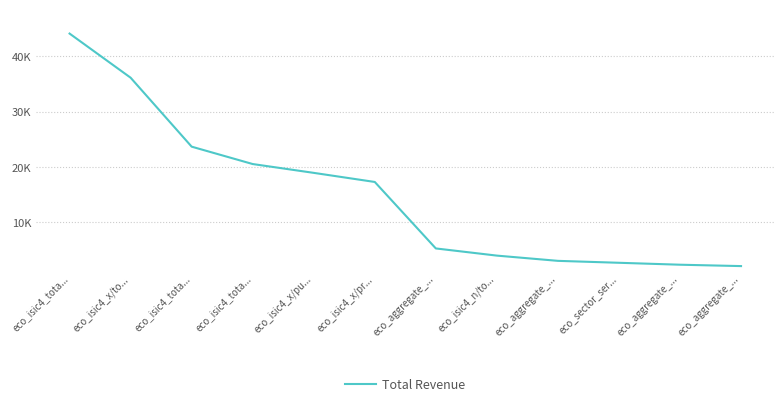

Reading right to left, extract all data points from this chart.

0.0	0.0	0.1	0.1	0.1	0.1	0.3	0.4	0.4	0.5	0.7	0.9